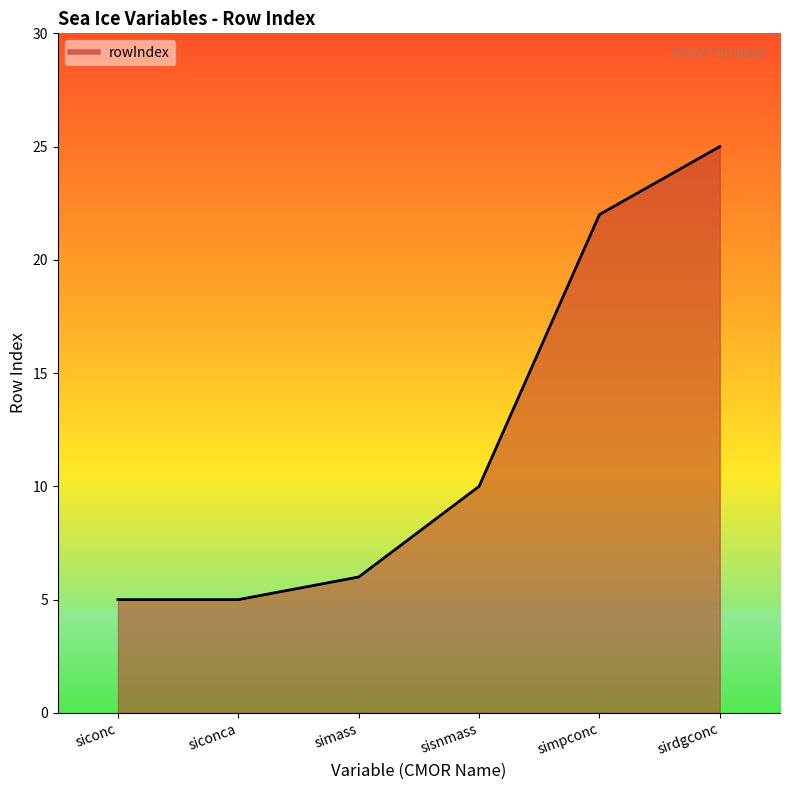

What is the smallest value displayed?

5